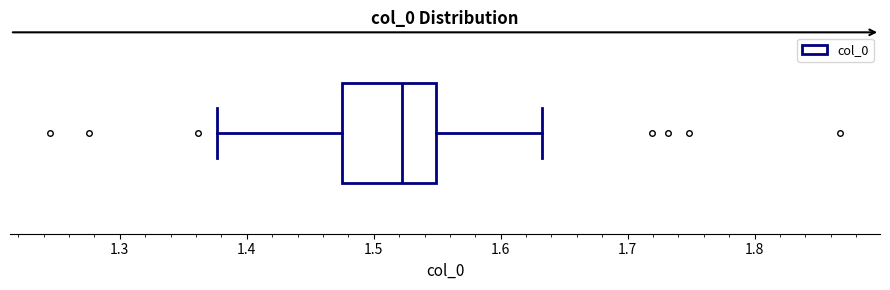

Transcribe this box plot: give where the median line is, the range the box spans, and where the two whiskers end, as read against the x-axis. The values are not printed on the chart, so give them approximately, as read against the axis.

median 1.52, box 1.48 to 1.55, whiskers 1.38 to 1.63